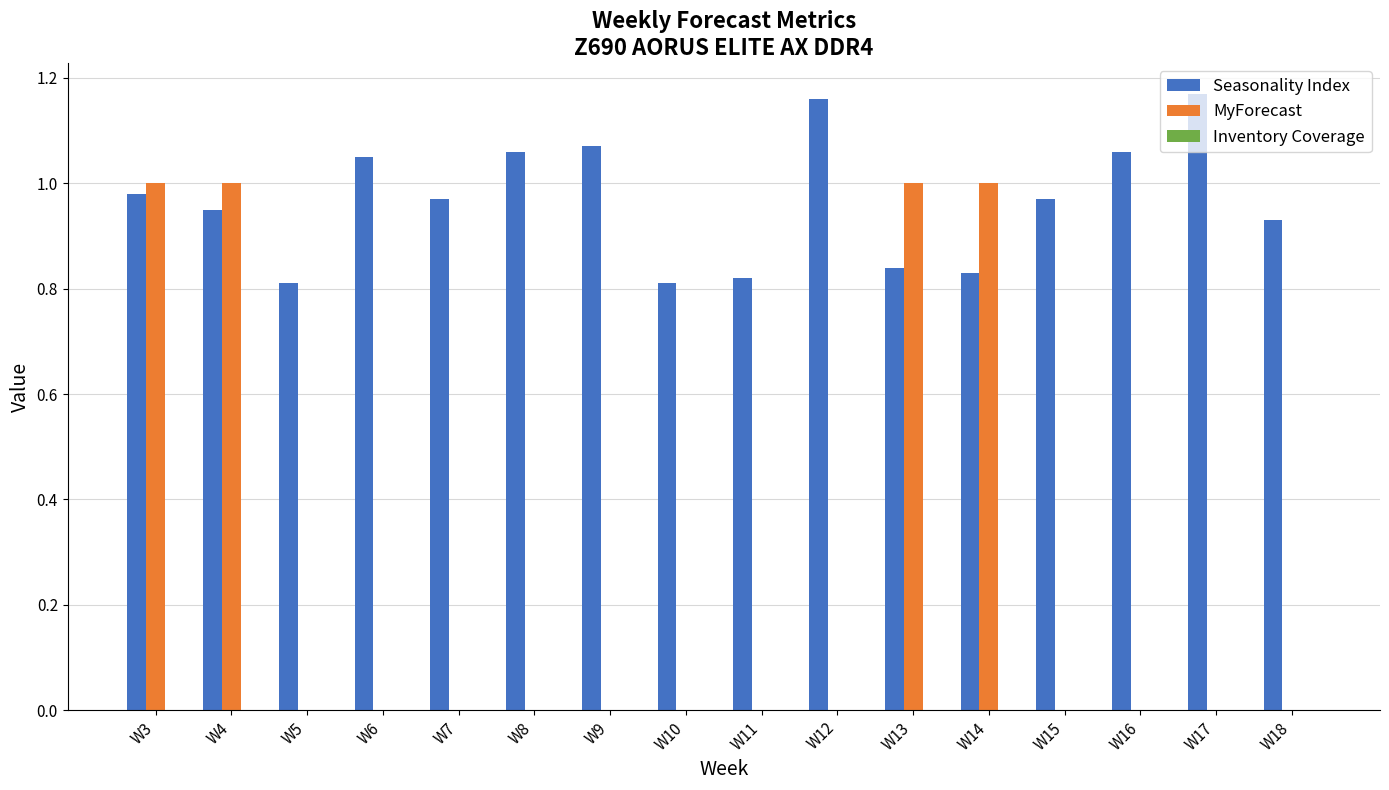

What is the sum of all MyForecast values?

4.0